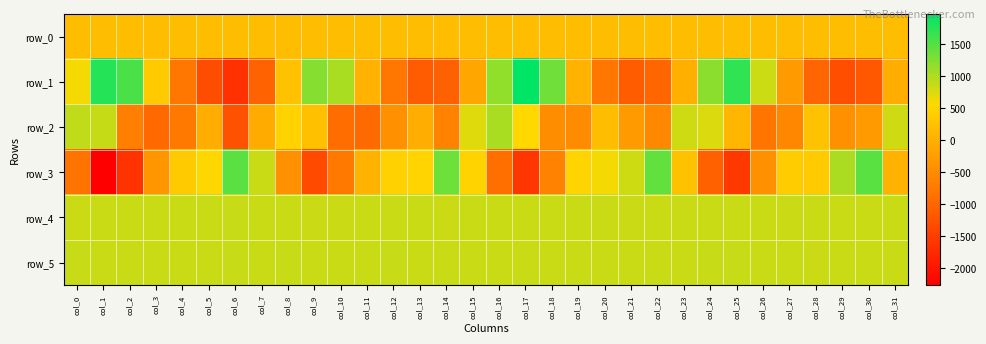

What is the difference between the maximum and minimum values in the row_4 series?

14.0